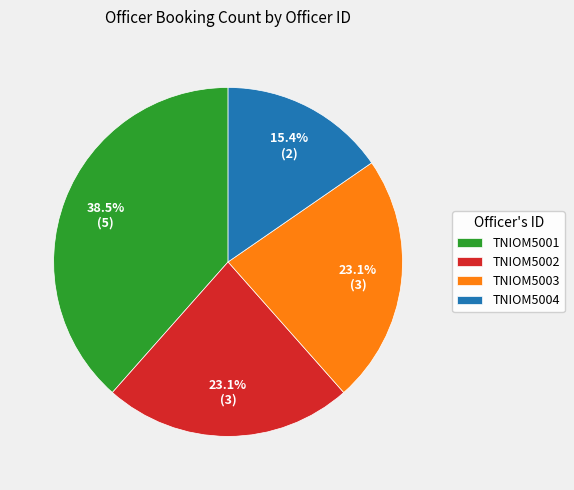

Which slice is the largest?

TNIOM5001